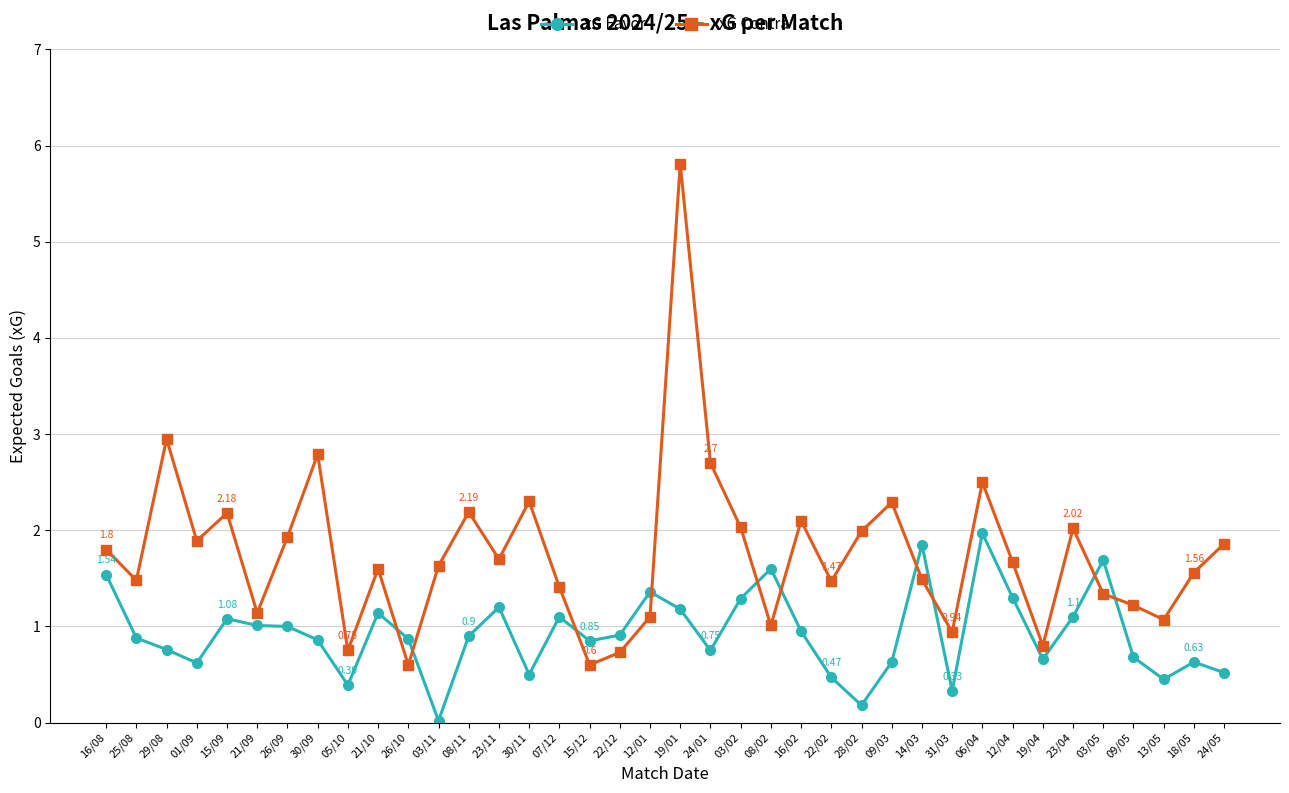

Does the chart have visible grid lines?

Yes